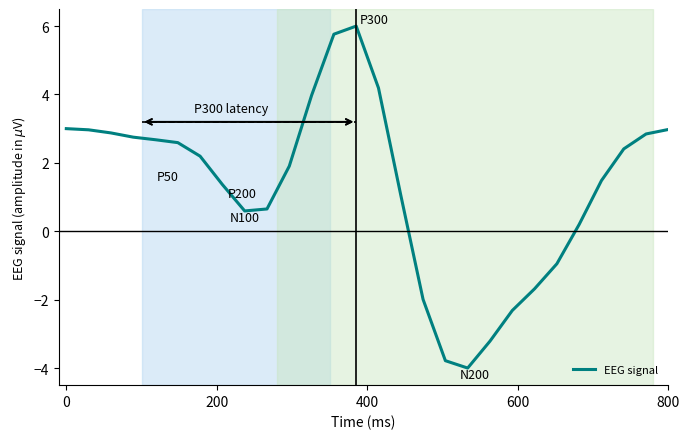

What is the minimum value shown in the chart?

-4.0